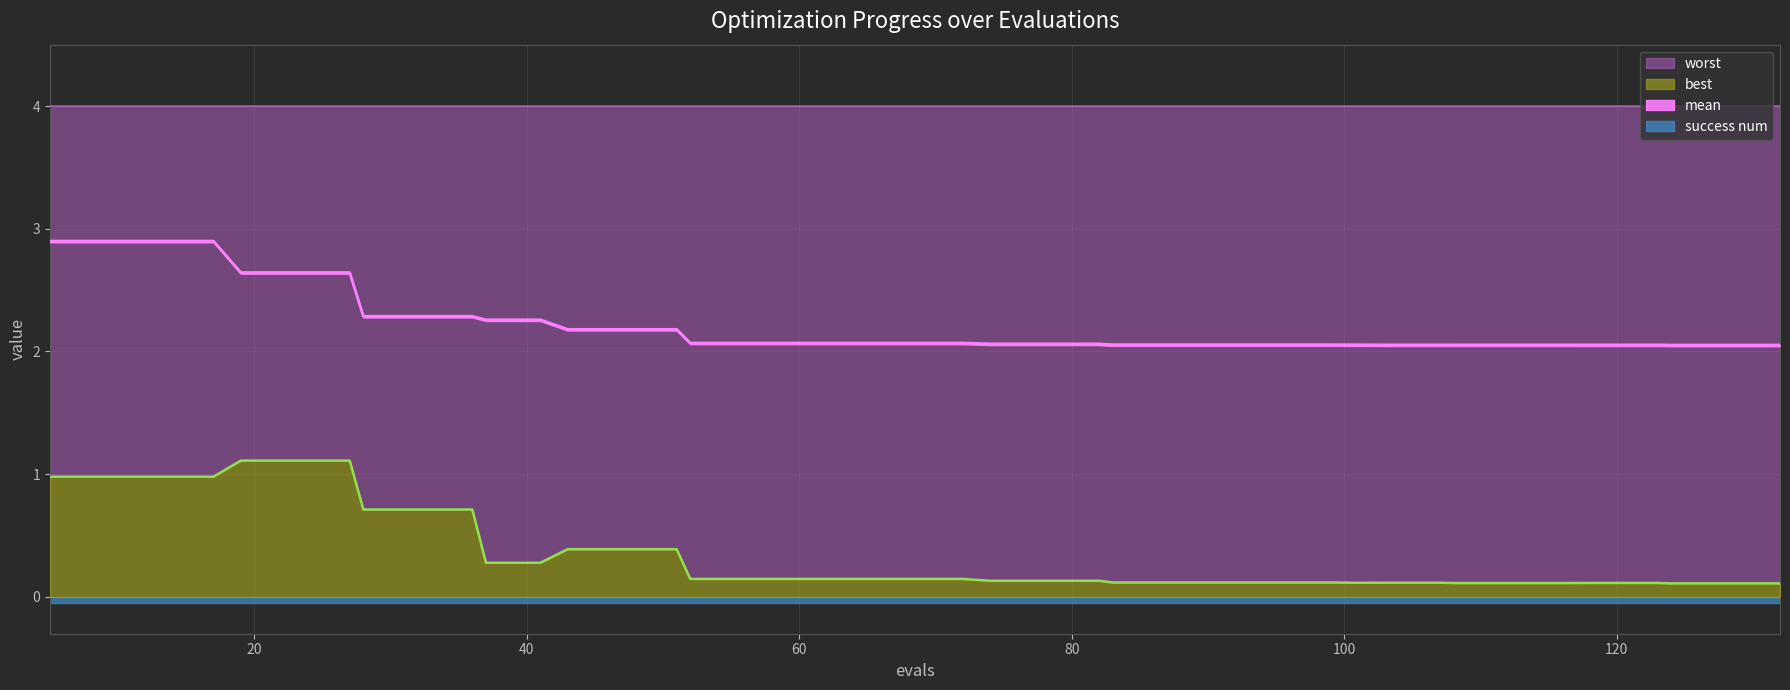

True or false: best and mean cross at least once.

False